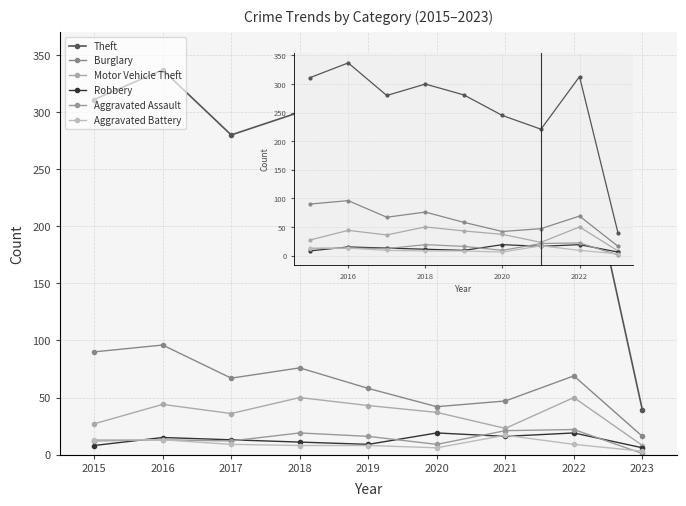

Does the chart display data point markers on the line(s)?

Yes